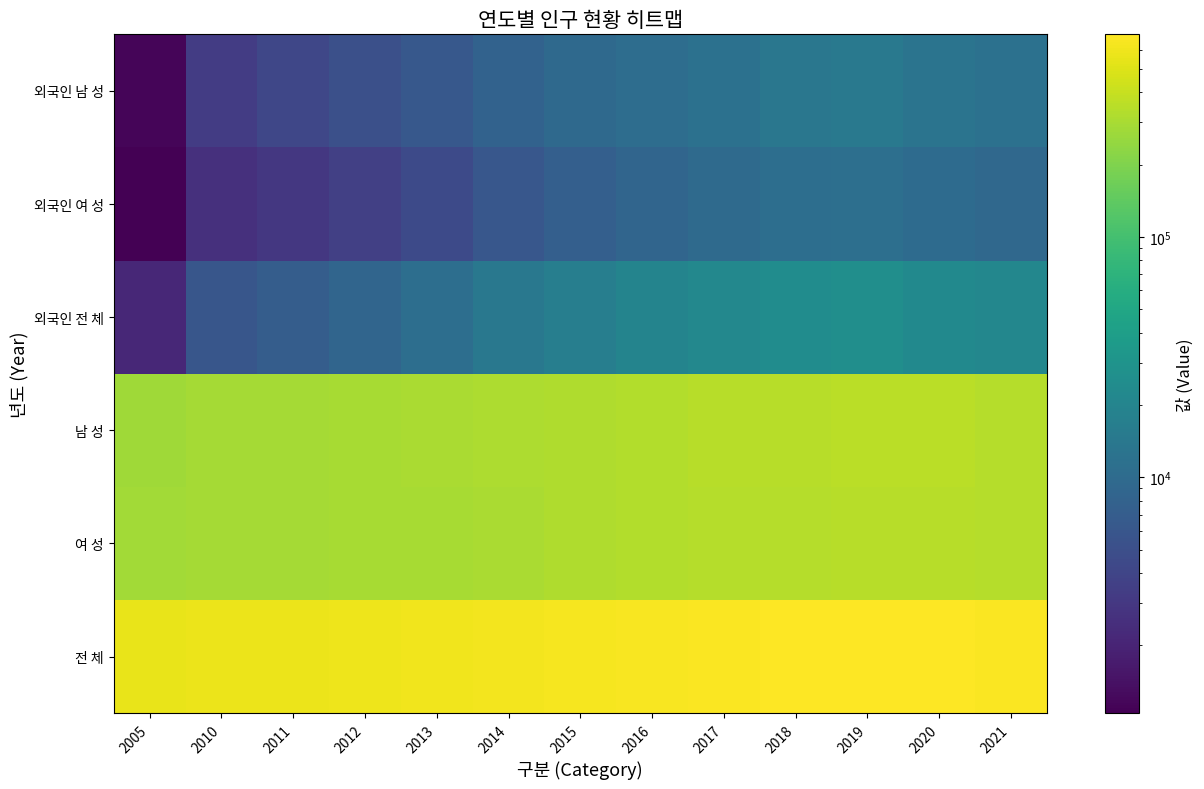

Reading left to right, extract all data points from this chart.

전 체: 2005=559747	2010=577187	2011=583284	2012=592449	2013=604670	2014=621550	2015=641355	2016=661190	2017=678772	2018=692032	2019=696657	2020=697578	2021=675883
여 성: 2005=280322	2010=288270	2011=290971	2012=295105	2013=300855	2014=308849	2015=318401	2016=327850	2017=336031	2018=342406	2019=344904	2020=346129	2021=336921
남 성: 2005=279415	2010=288917	2011=292313	2012=297344	2013=303815	2014=312701	2015=322954	2016=333340	2017=342741	2018=349626	2019=351753	2020=351449	2021=338962
외국인 전 체: 2005=2178	2010=5932	2011=7128	2012=8736	2013=10864	2014=14204	2015=16960	2016=19593	2017=21689	2018=24841	2019=25668	2020=22943	2021=21225
외국인 여 성: 2005=1044	2010=2597	2011=2967	2012=3605	2013=4553	2014=6159	2015=7434	2016=8798	2017=9771	2018=10934	2019=11260	2020=10103	2021=9343
외국인 남 성: 2005=1134	2010=3335	2011=4161	2012=5131	2013=6311	2014=8045	2015=9526	2016=10795	2017=11918	2018=13907	2019=14408	2020=12840	2021=11882